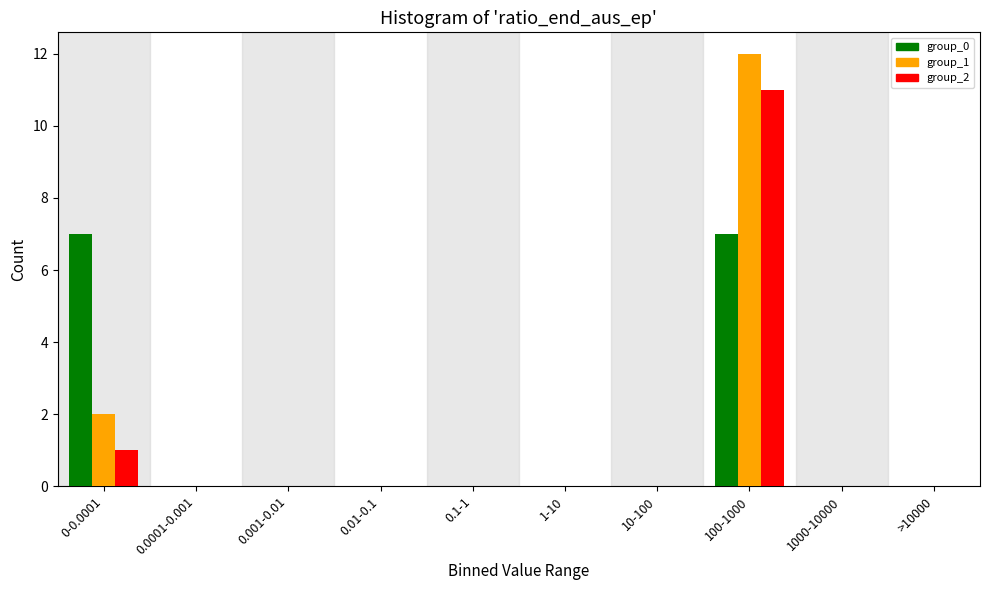

Reading left to right, what are all the values shown in this chart?

group_0: 0-0.0001=7	0.0001-0.001=0	0.001-0.01=0	0.01-0.1=0	0.1-1=0	1-10=0	10-100=0	100-1000=7	1000-10000=0	>10000=0
group_1: 0-0.0001=2	0.0001-0.001=0	0.001-0.01=0	0.01-0.1=0	0.1-1=0	1-10=0	10-100=0	100-1000=12	1000-10000=0	>10000=0
group_2: 0-0.0001=1	0.0001-0.001=0	0.001-0.01=0	0.01-0.1=0	0.1-1=0	1-10=0	10-100=0	100-1000=11	1000-10000=0	>10000=0